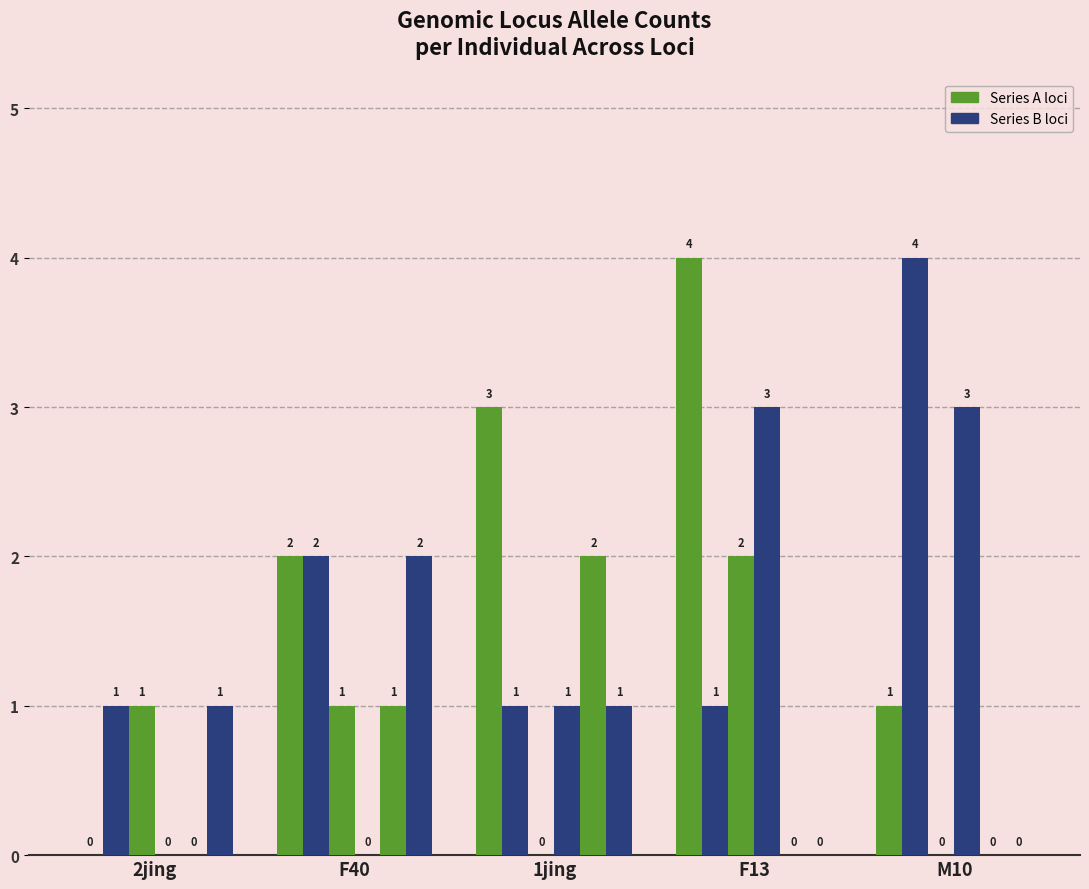

What is the label of the 3rd bar from the left?

1jing